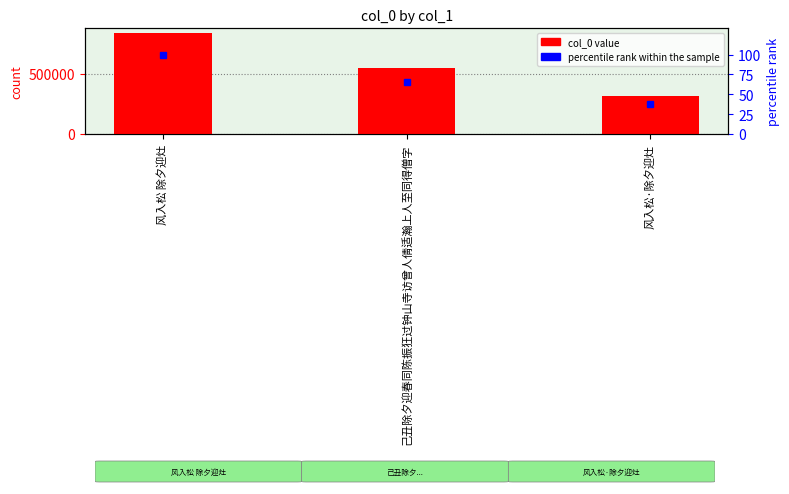

Rank the series by their maximum value, from highest to lowest.

col_0, percentile rank within the sample